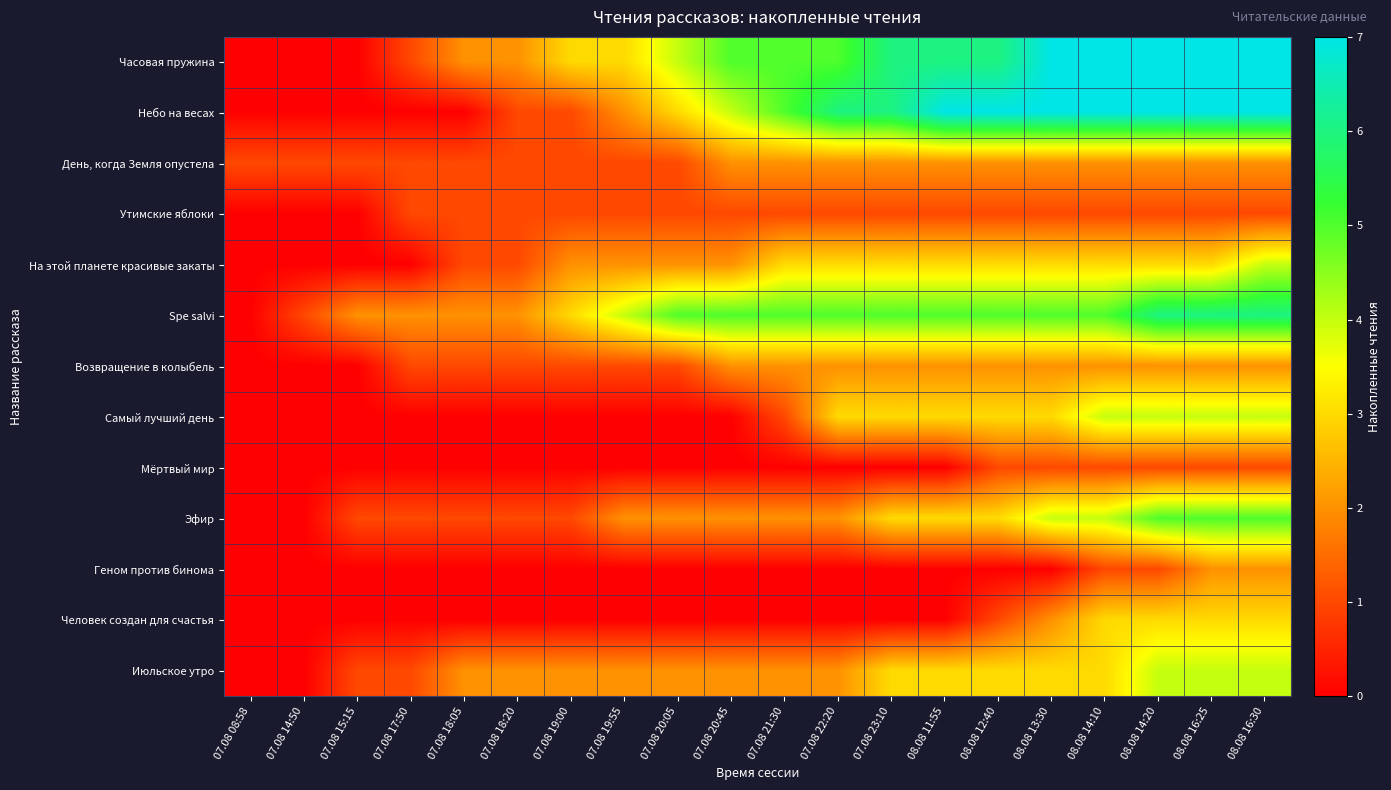

Rank the series at 08.08 11:55 from lowest to highest value.

Мёртвый мир, Геном против бинома, Человек создан для счастья, Утимские яблоки, День, когда Земля опустела, Возвращение в колыбель, На этой планете красивые закаты, Самый лучший день, Эфир, Июльское утро, Spe salvi, Часовая пружина, Небо на весах